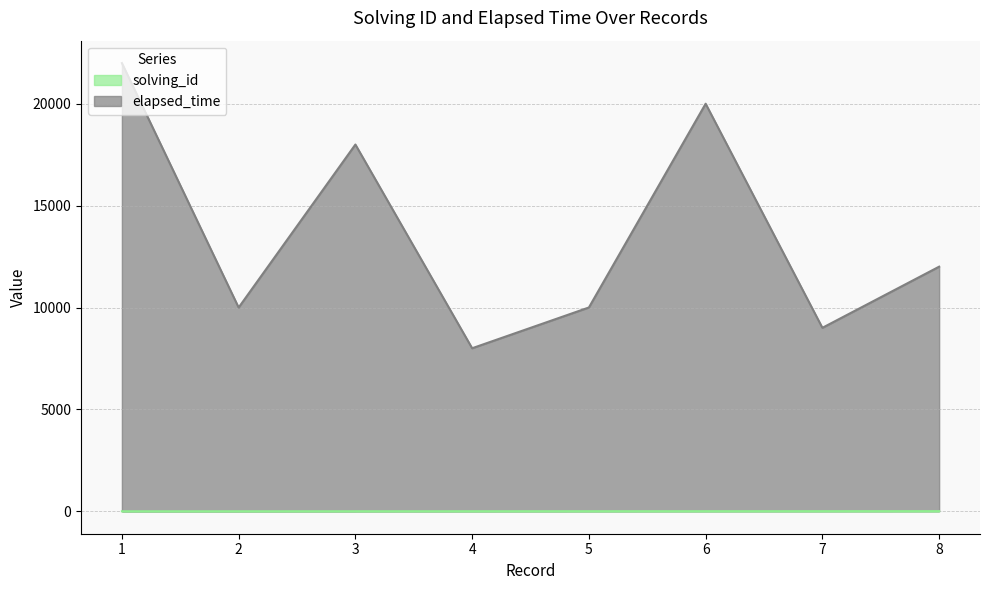

Which series has the largest total across all categories?

elapsed_time